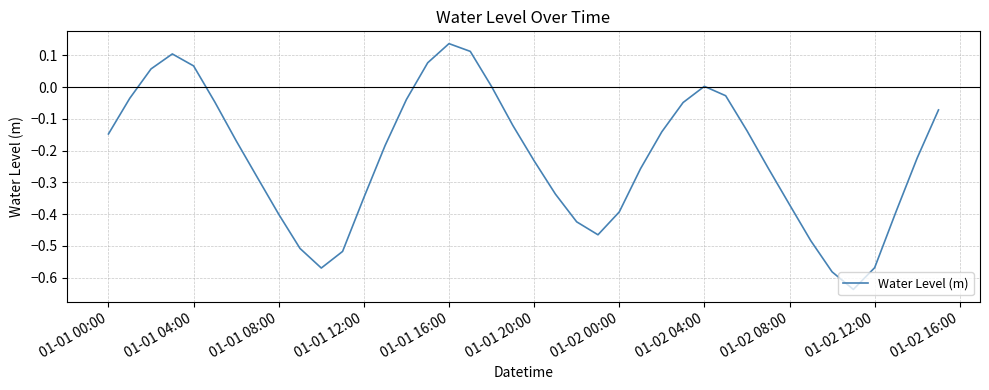

What is the difference between the maximum and minimum values?

0.8